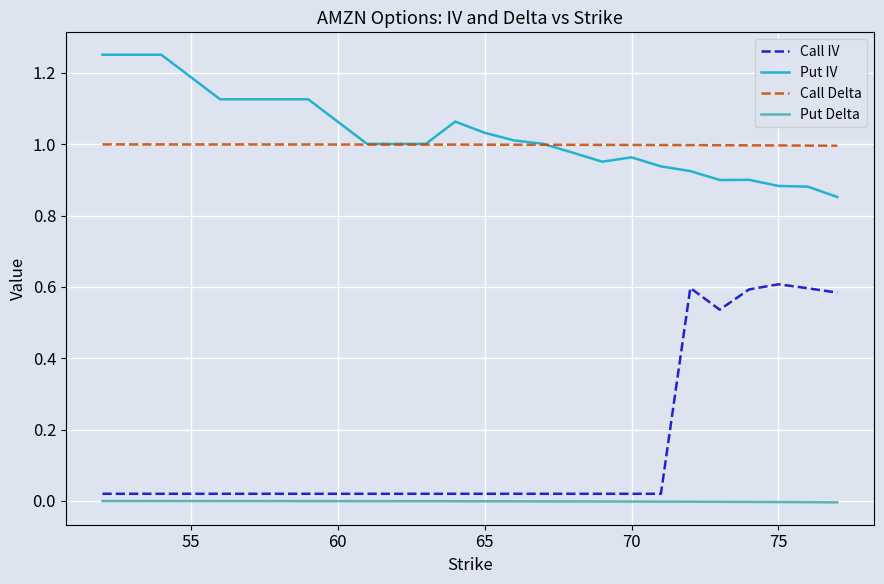

True or false: Call Delta and Put Delta cross at least once.

False